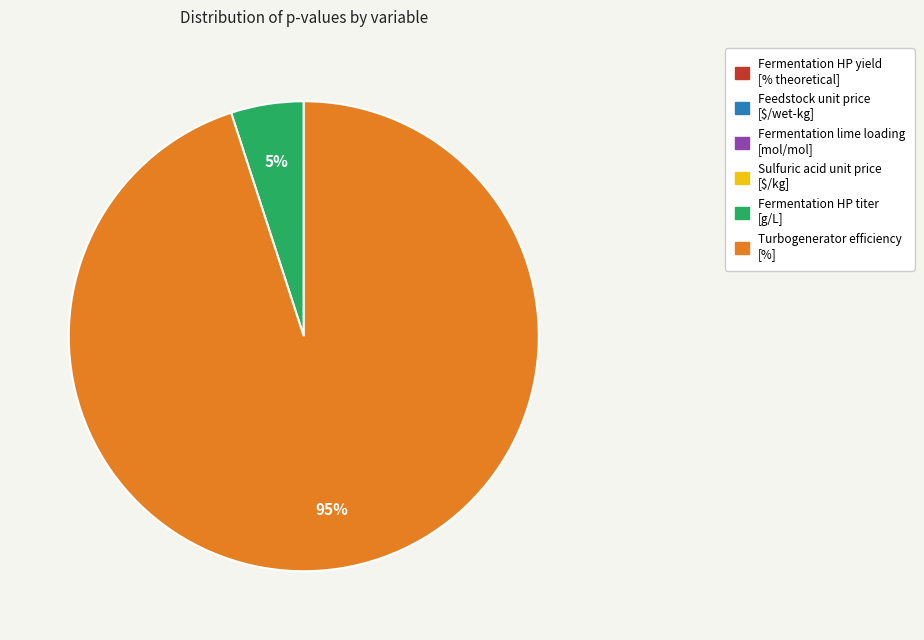

The Fermentation HP titer [g/L] slice represents 5% of the pie. True or false?

True